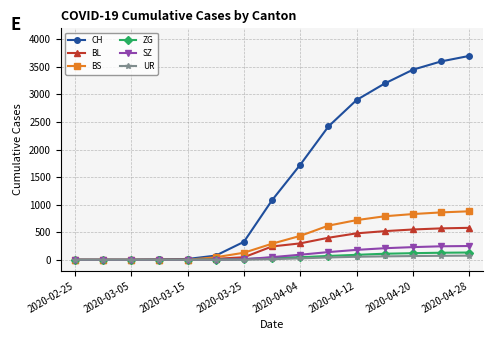

What is the greatest value displayed?

3700